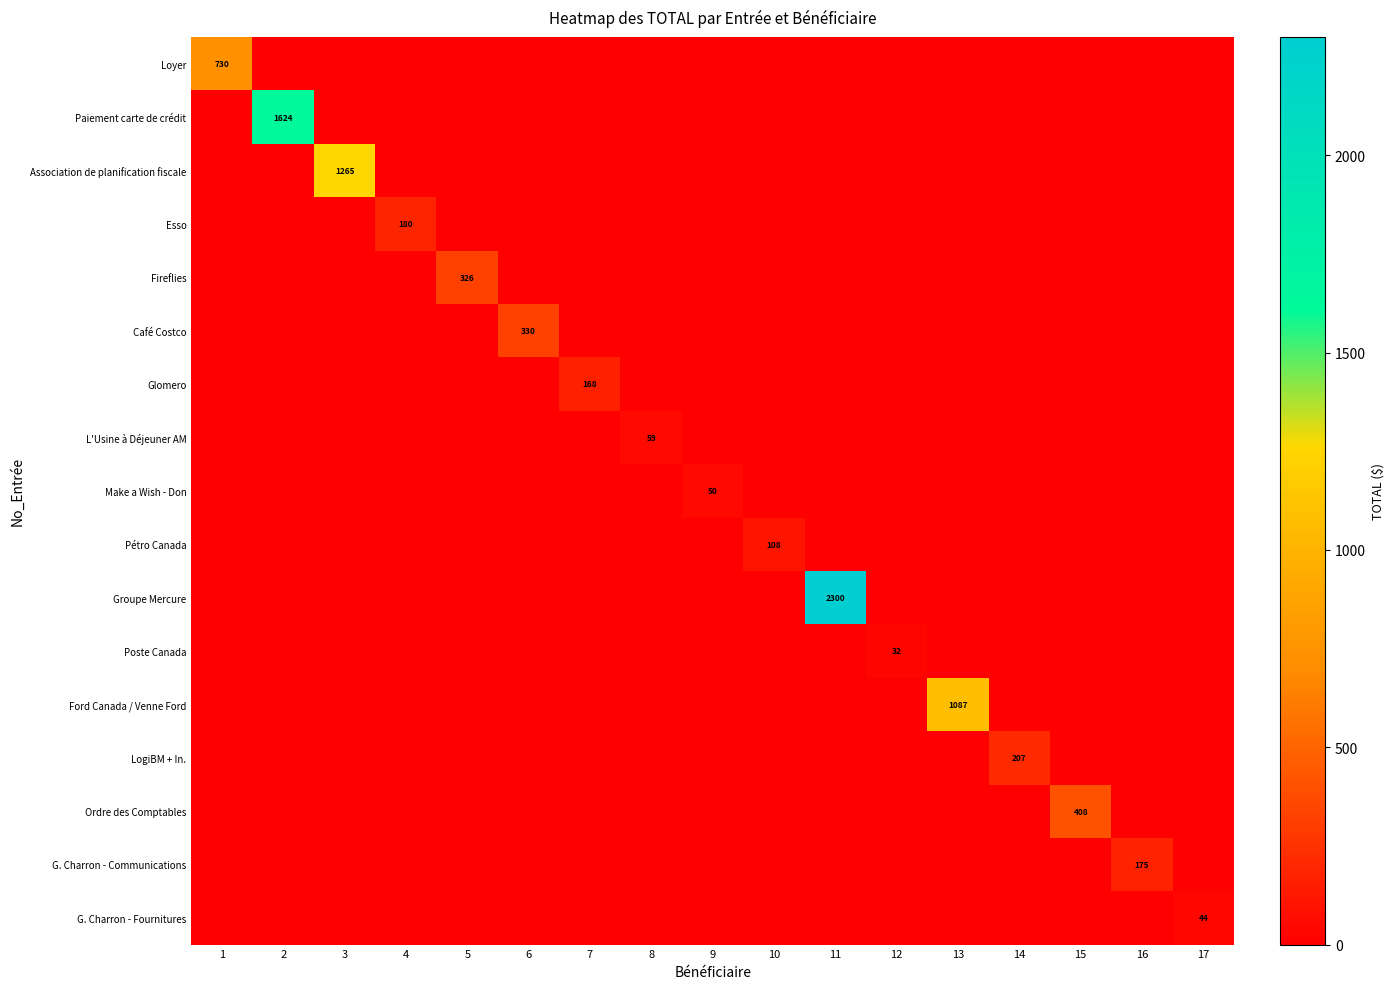

Is it true that Loyer equals 0.0 at 15?

True